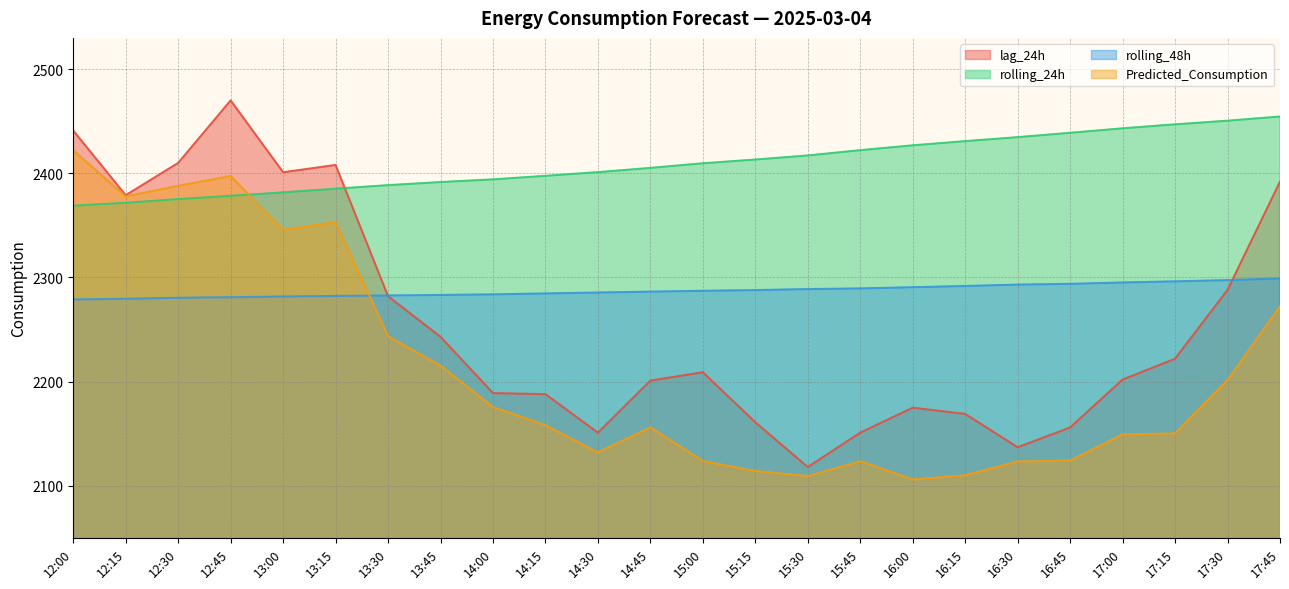

At which label does Predicted_Consumption first exceed 2158?

12:00